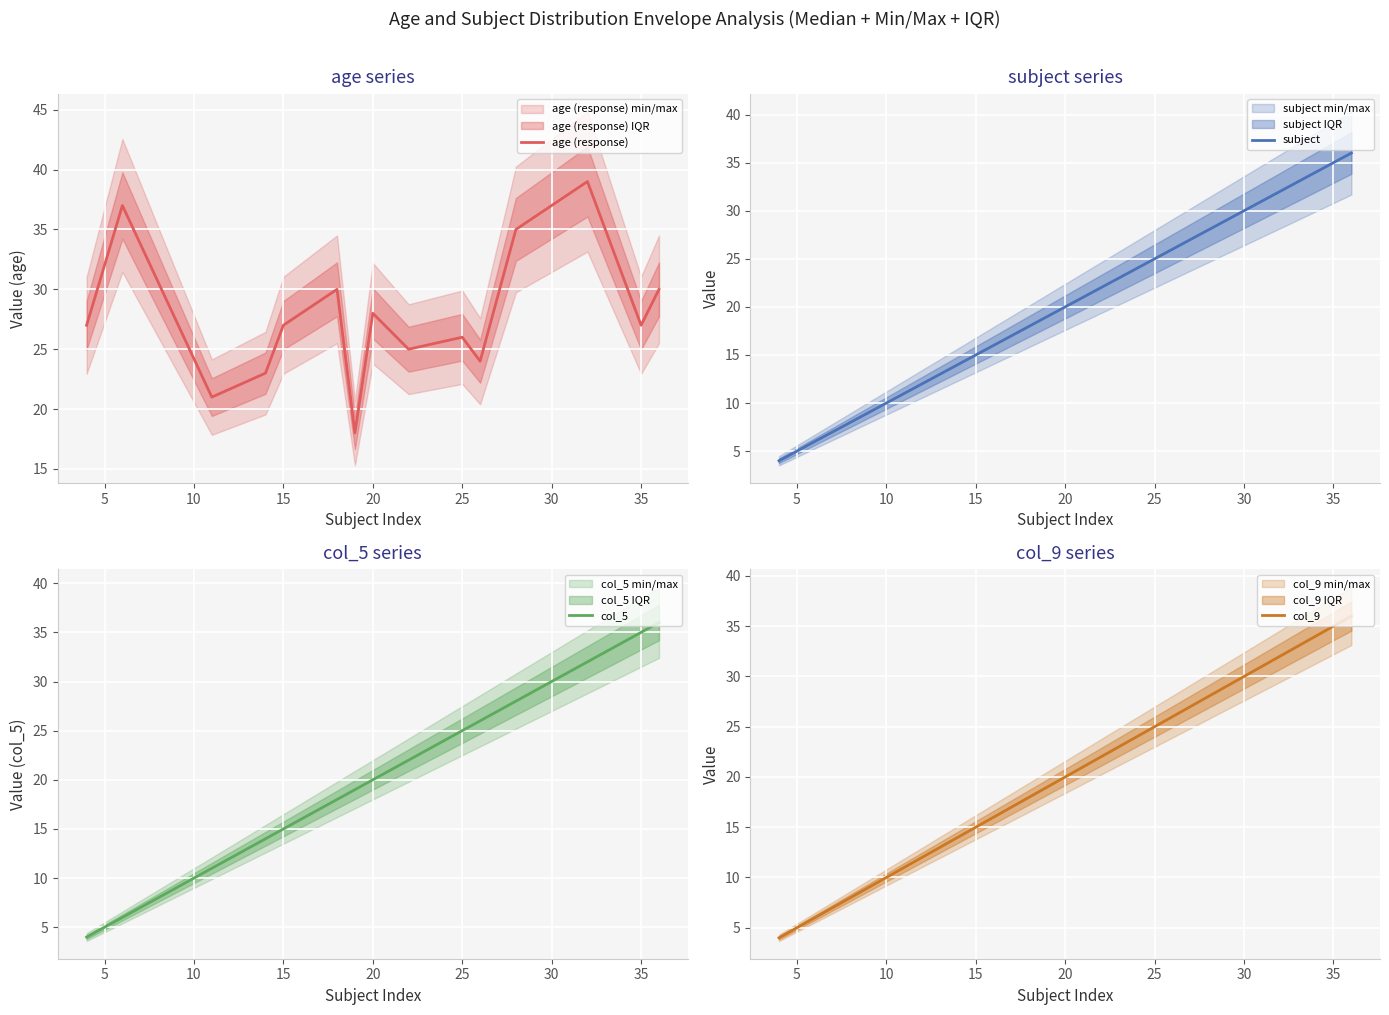

What is the maximum value for age (response)?

39